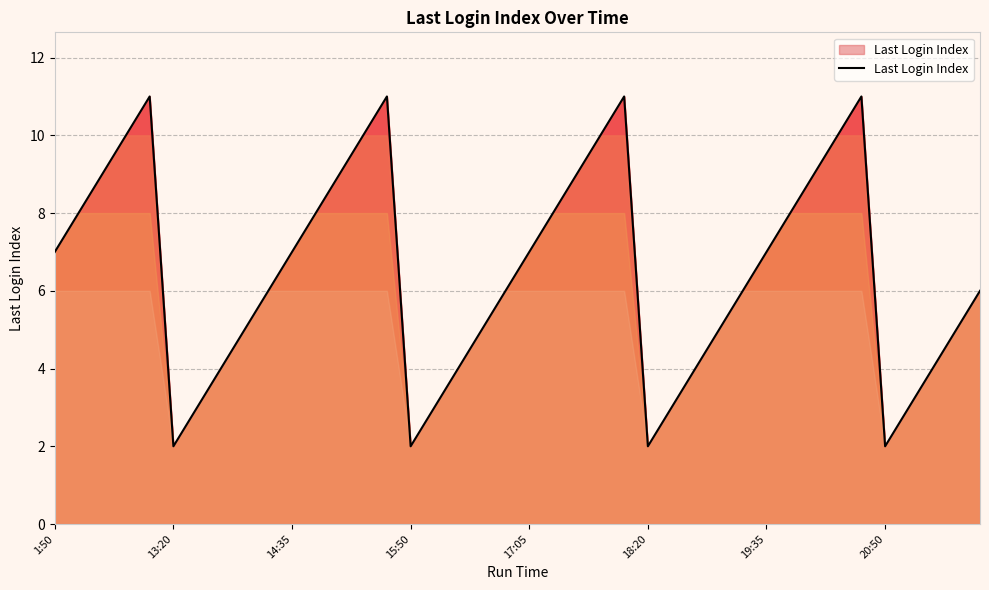

How many lines are shown in the chart?

1